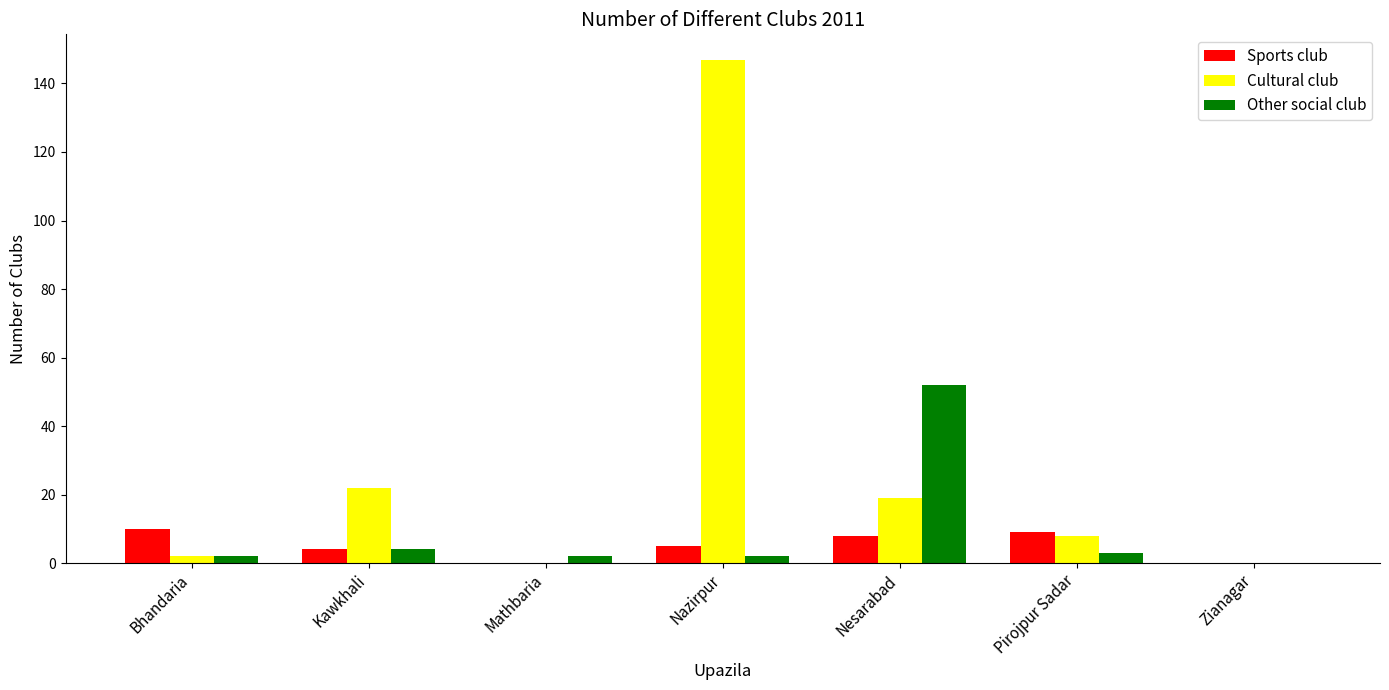

Between Bhandaria and Nesarabad, which series saw the biggest shift?

Other social club